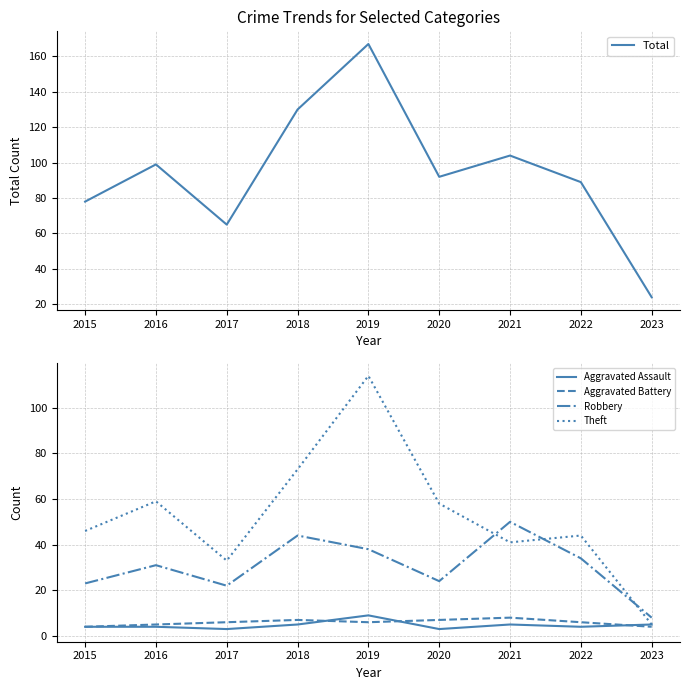

How many values in the Robbery series exceed 31?

4